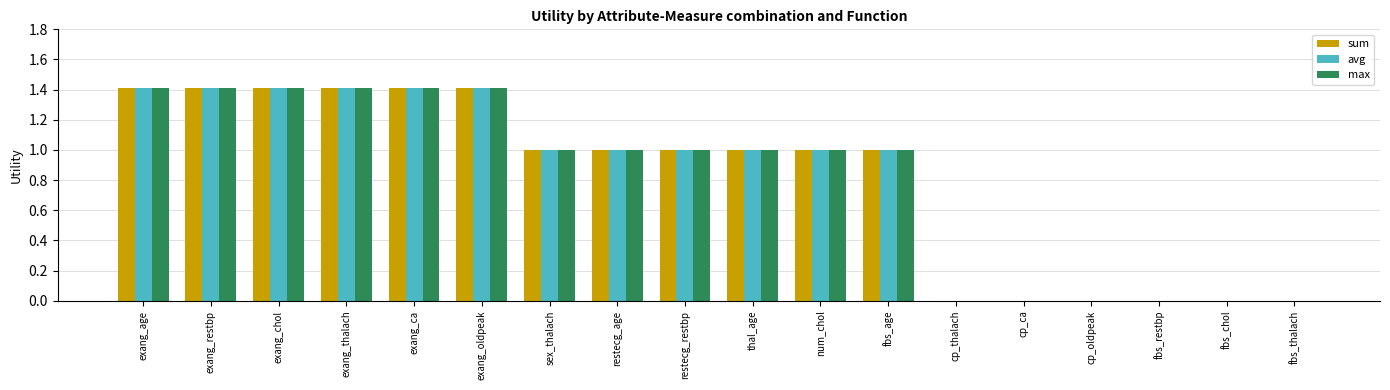

What is the sum of all max values?

14.5